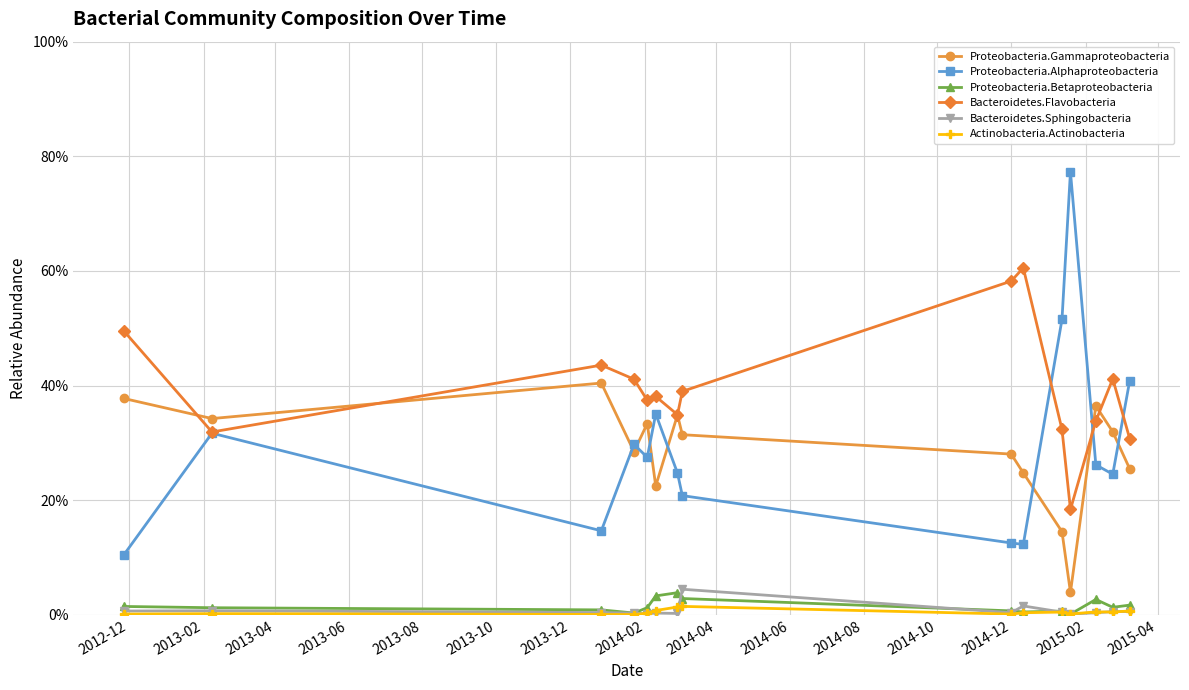

What are all the series names shown in the legend?

Proteobacteria.Gammaproteobacteria, Proteobacteria.Alphaproteobacteria, Proteobacteria.Betaproteobacteria, Bacteroidetes.Flavobacteria, Bacteroidetes.Sphingobacteria, Actinobacteria.Actinobacteria